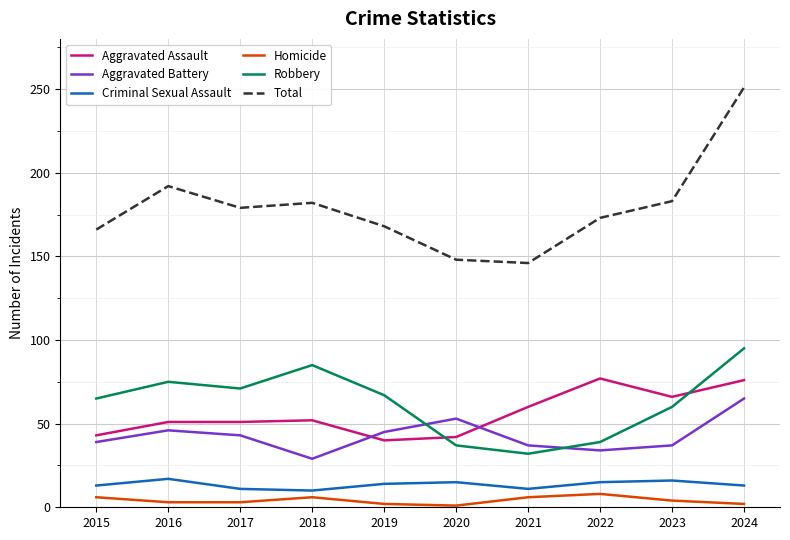

At how many categories does at least one series exceed 229?

1